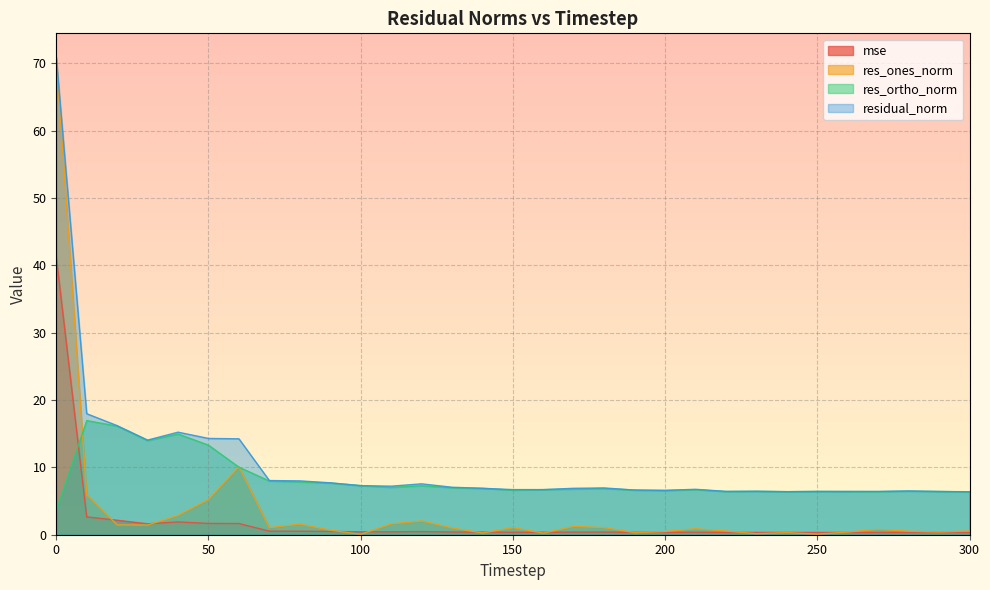

At how many categories does at least one series exceed 62?

1